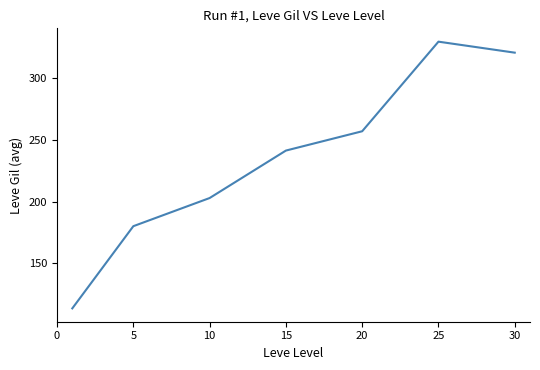

True or false: the data has more than 1 interior local peaks.

False